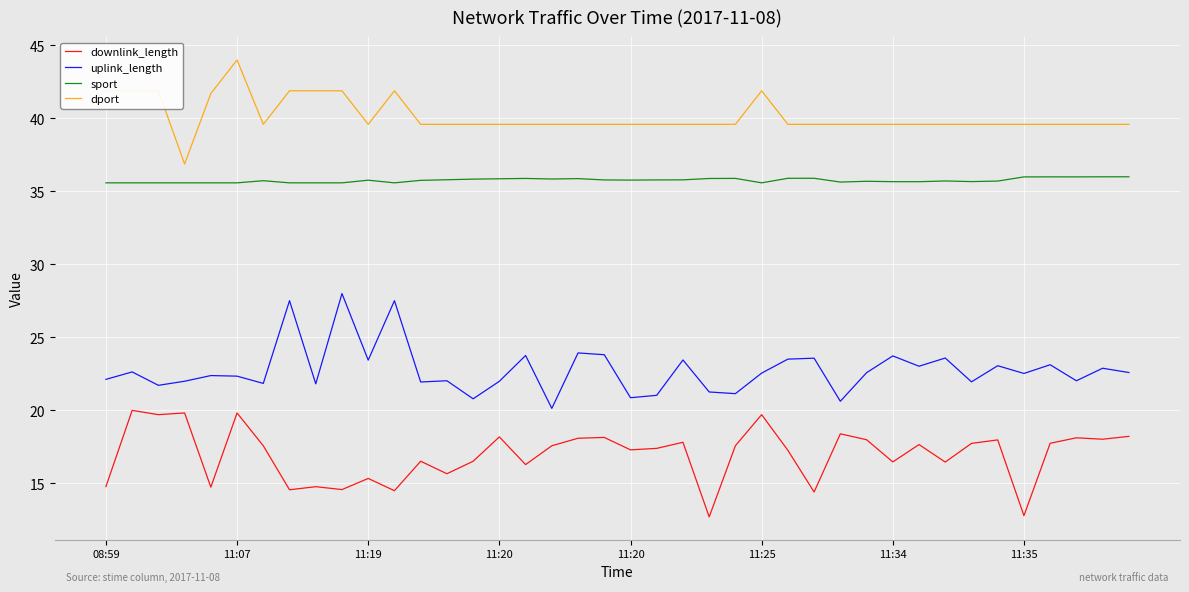

What is the highest value of the dport series?

44.0